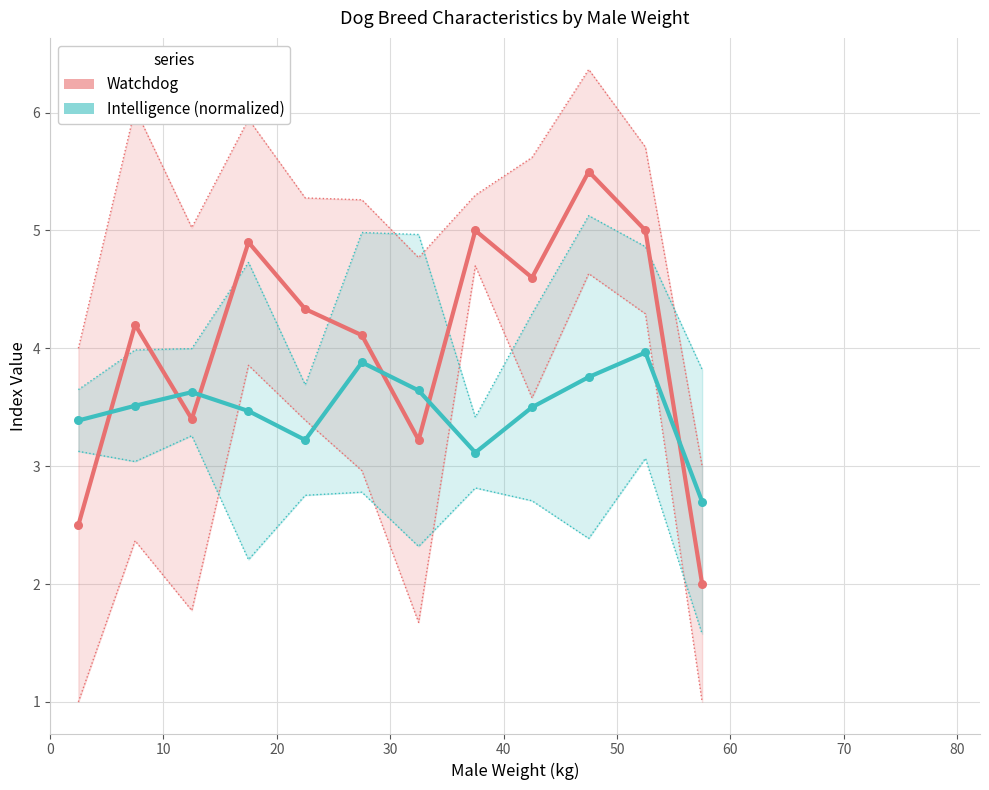

Which series reaches the maximum Y coordinate?

Watchdog